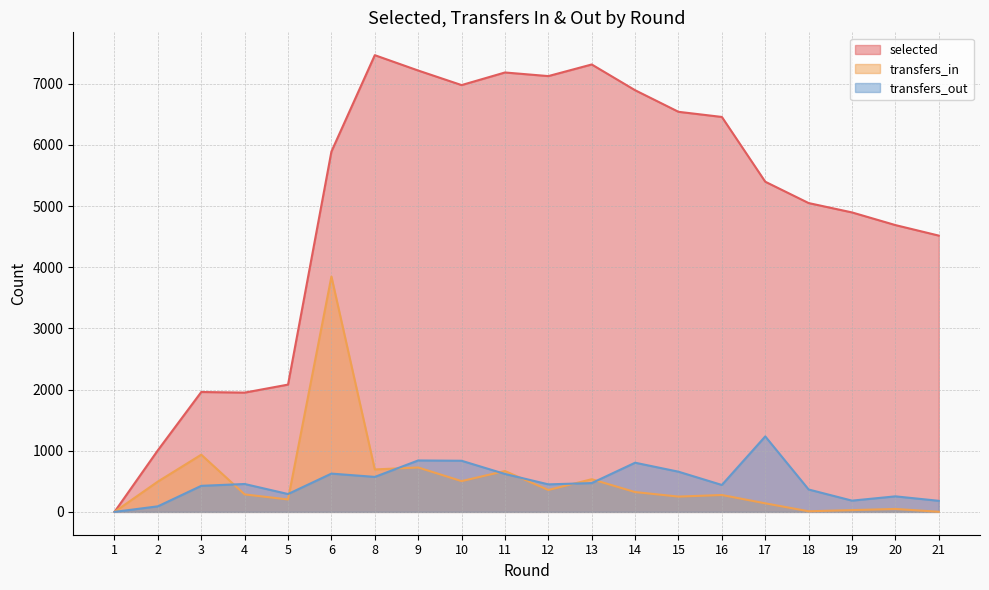

Which series has the largest total across all categories?

selected